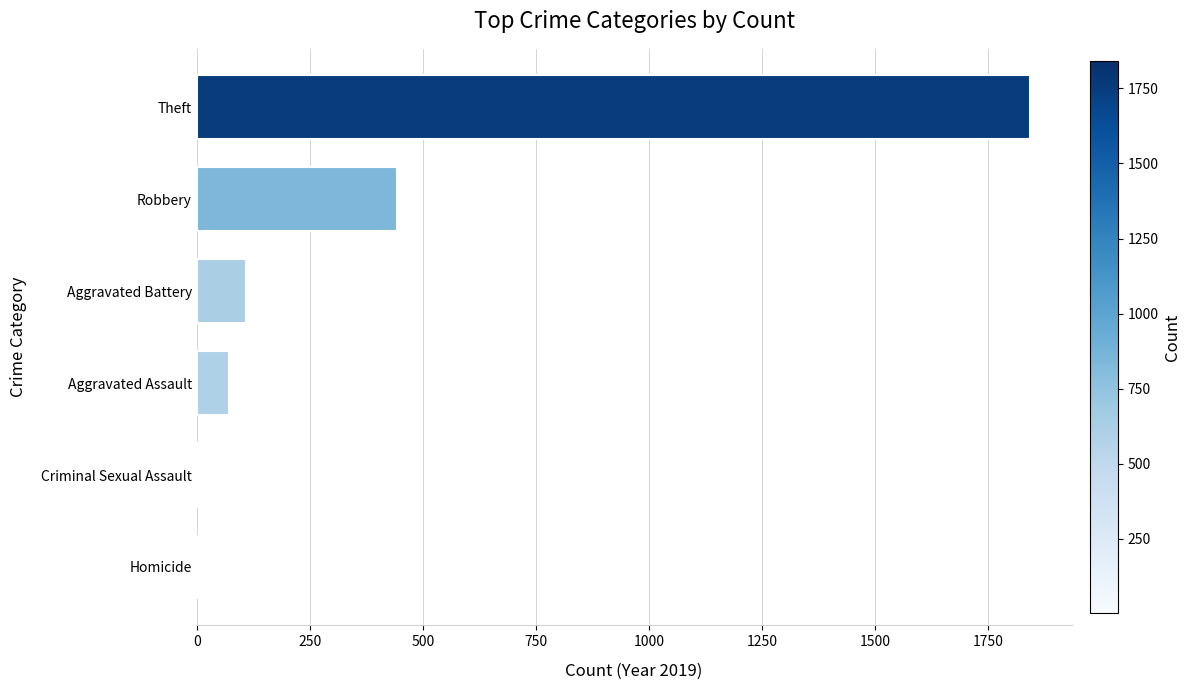

Read the value at Theft.

1842